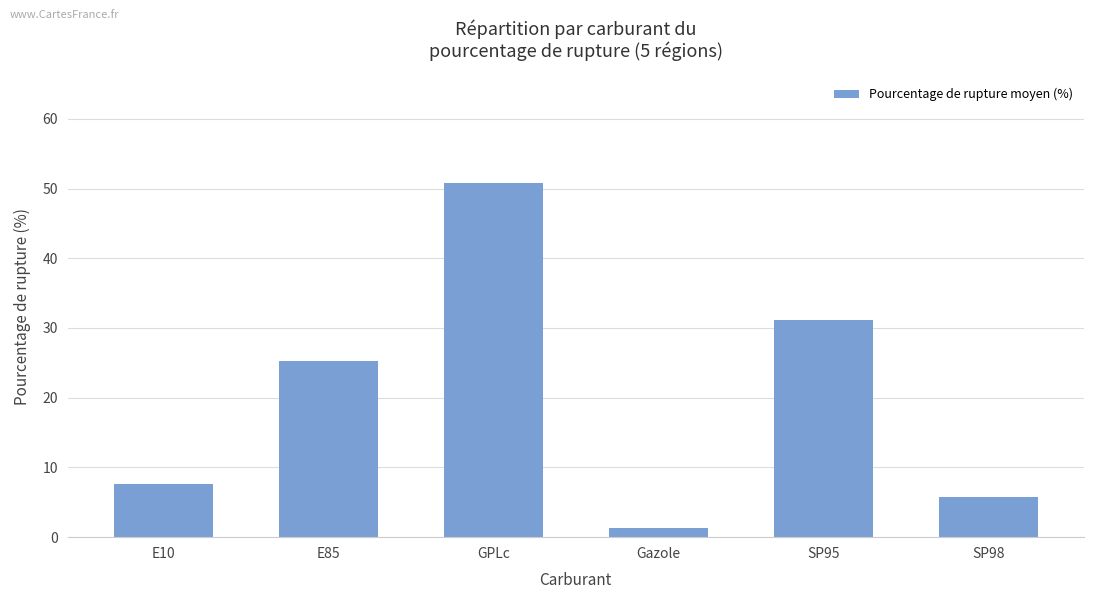

What is the average value?

20.3